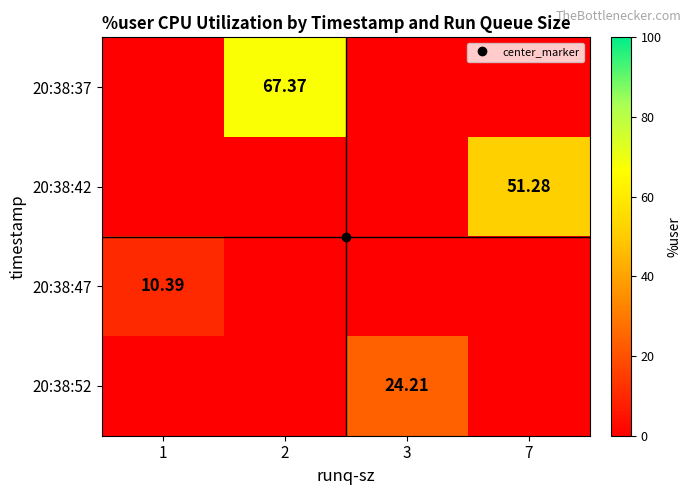

Rank the categories by 20:38:37 value from lowest to highest.

1, 3, 7, 2